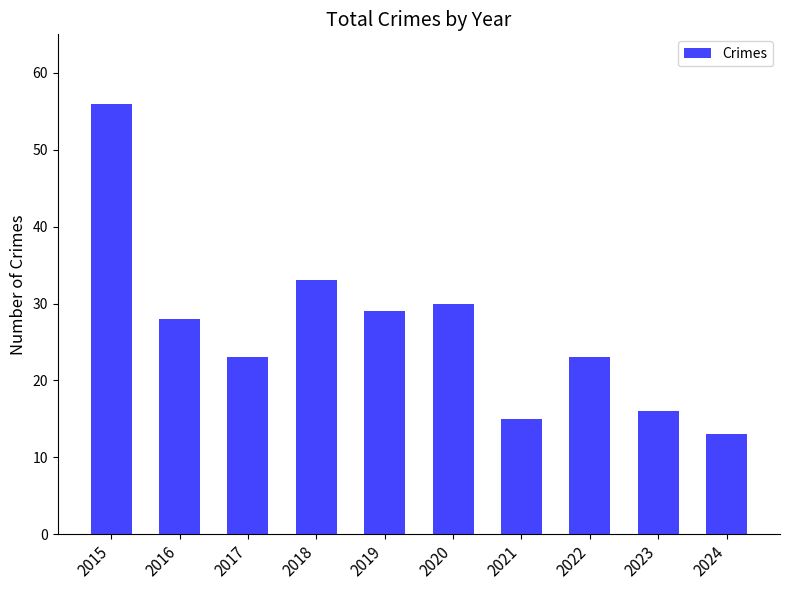

Reading left to right, list all the values displayed in this chart.

2015=56	2016=28	2017=23	2018=33	2019=29	2020=30	2021=15	2022=23	2023=16	2024=13